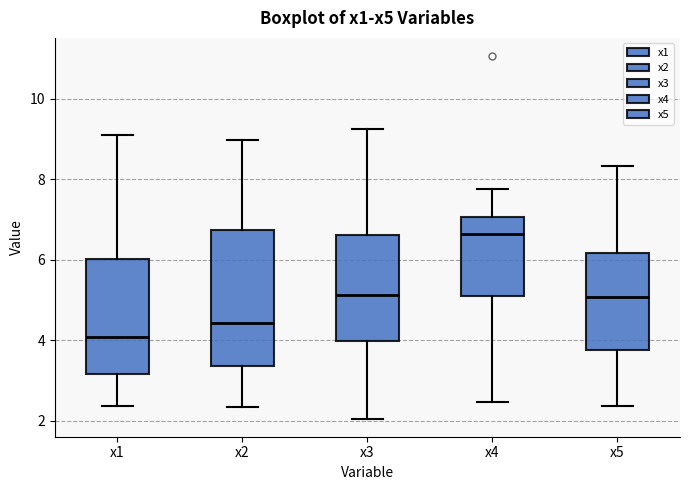

Which box is the tallest, from its lower edge to its upper edge?

x2